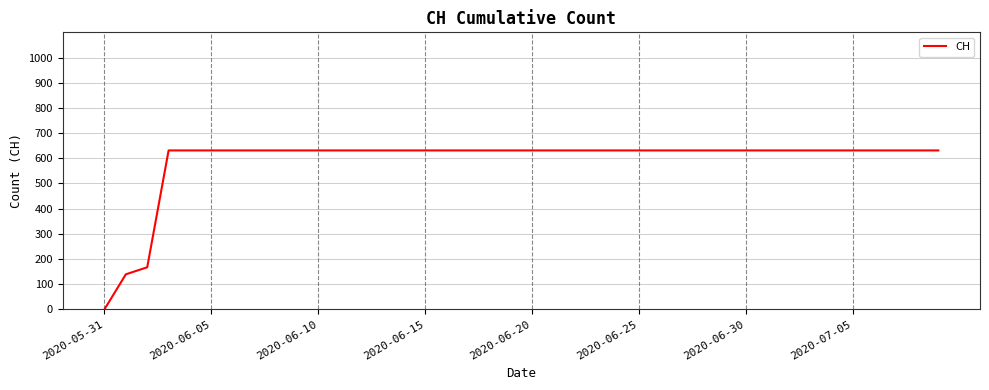

What is the greatest value displayed?

631